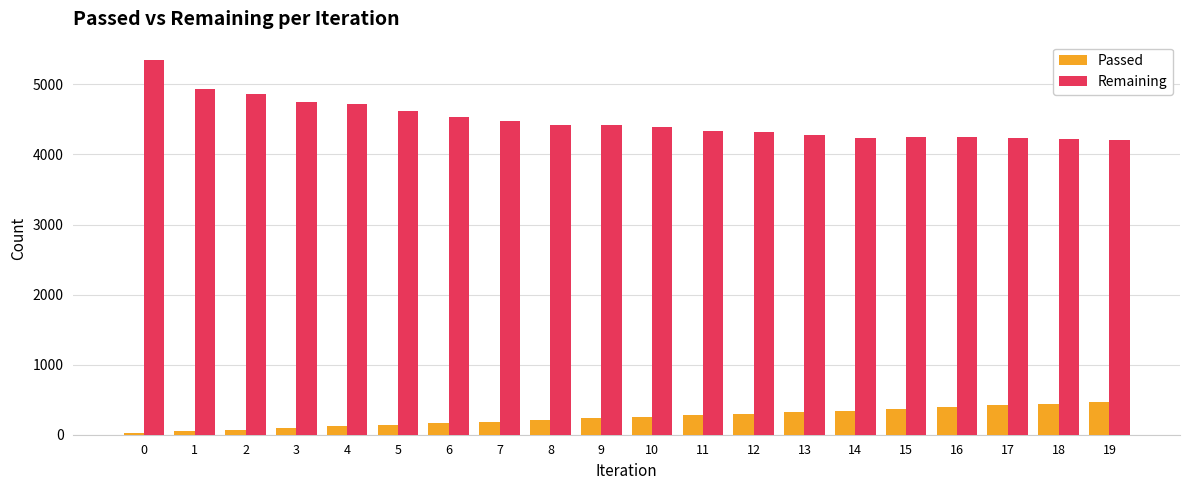

Rank the series by their maximum value, from lowest to highest.

Passed, Remaining